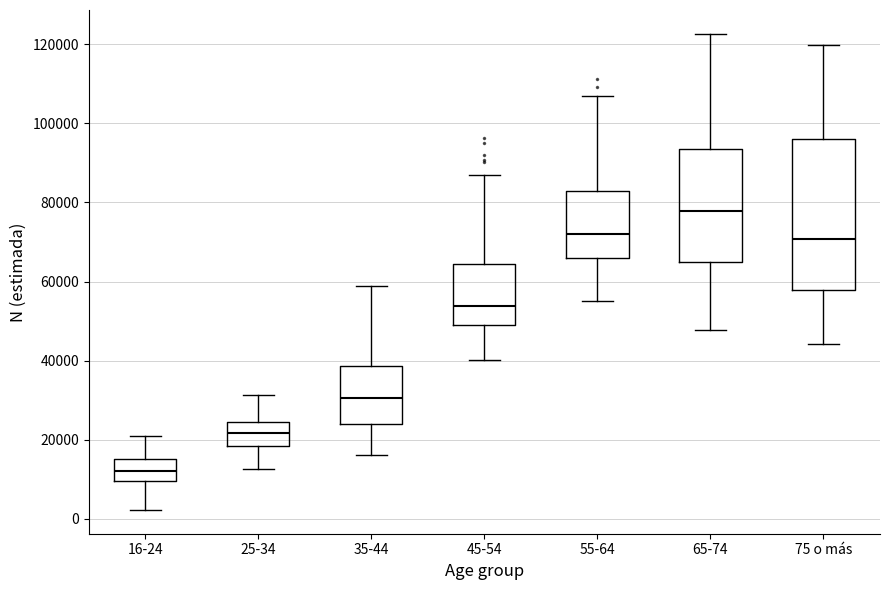

Reading left to right, transcribe this box plot: for each box, give where its median line is, the range the box spans, and where its two whiskers end, as read against the y-axis. The values are not printed on the chart, so give them approximately, as read against the axis.

16-24: median 12000, box 10000 to 16000, whiskers 2000 to 22000
25-34: median 22000, box 18000 to 24000, whiskers 12000 to 32000
35-44: median 30000, box 24000 to 38000, whiskers 16000 to 58000
45-54: median 54000, box 48000 to 64000, whiskers 40000 to 86000
55-64: median 72000, box 66000 to 82000, whiskers 56000 to 108000
65-74: median 78000, box 64000 to 94000, whiskers 48000 to 122000
75 o más: median 70000, box 58000 to 96000, whiskers 44000 to 120000